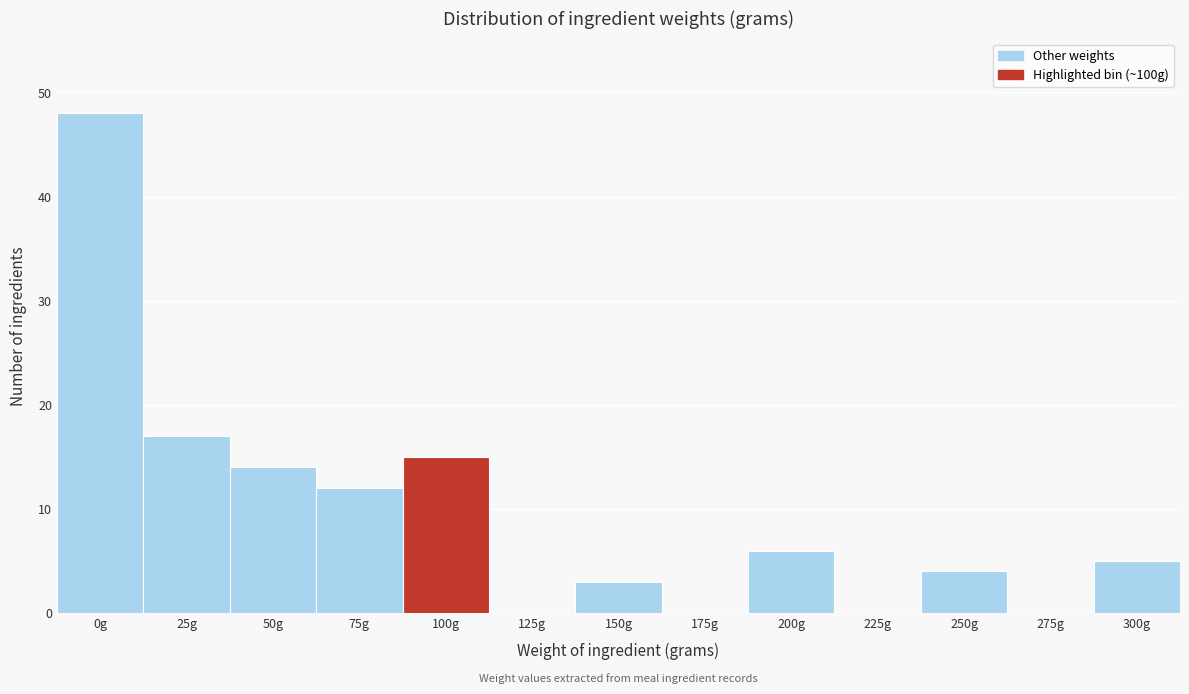

Reading left to right, extract all data points from this chart.

0g=48	25g=17	50g=14	75g=12	100g=15	125g=0	150g=3	175g=0	200g=6	225g=0	250g=4	275g=0	300g=5